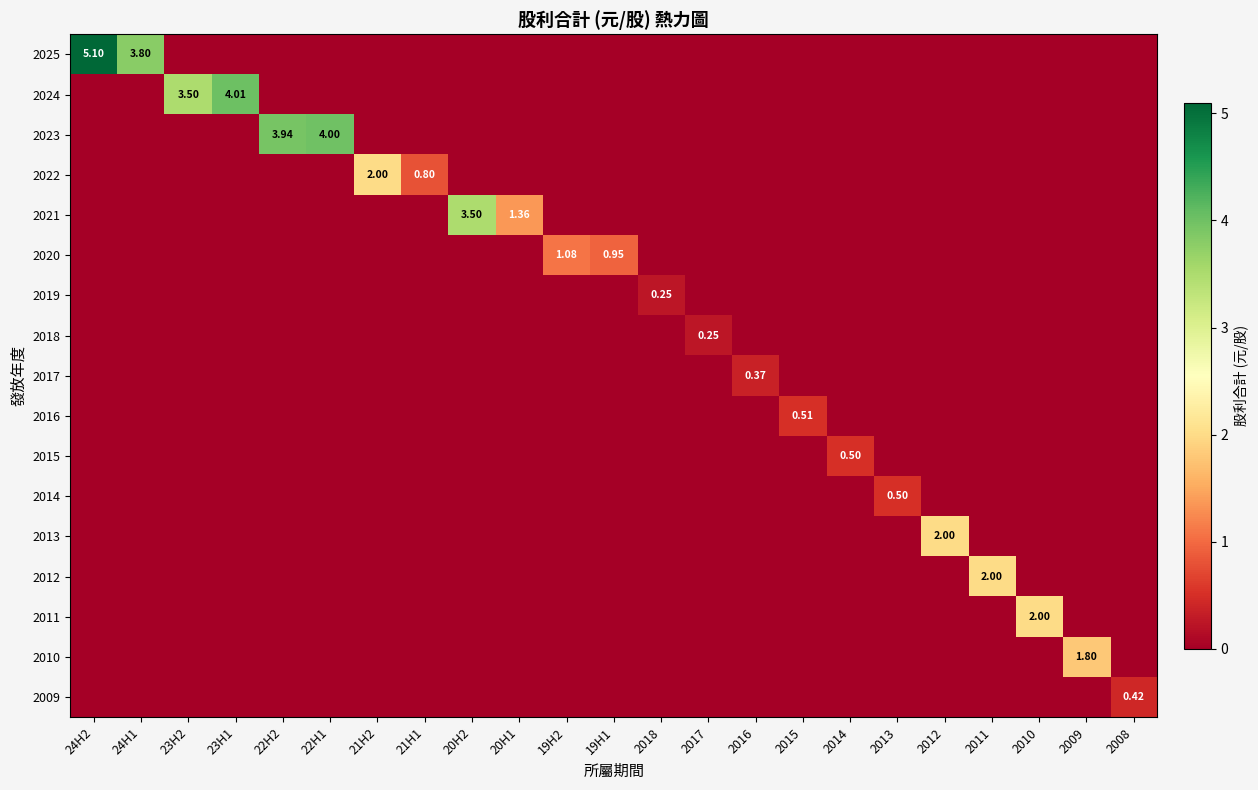

Which series has the largest total across all categories?

2025